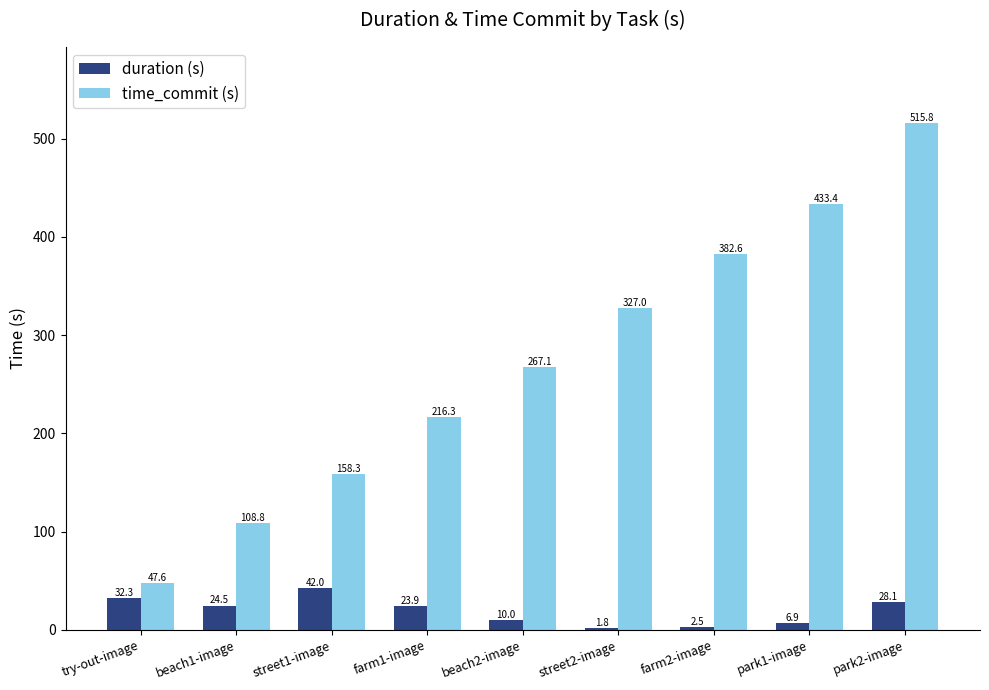

True or false: time_commit (s) has a value of 108.8 at beach1-image.

True